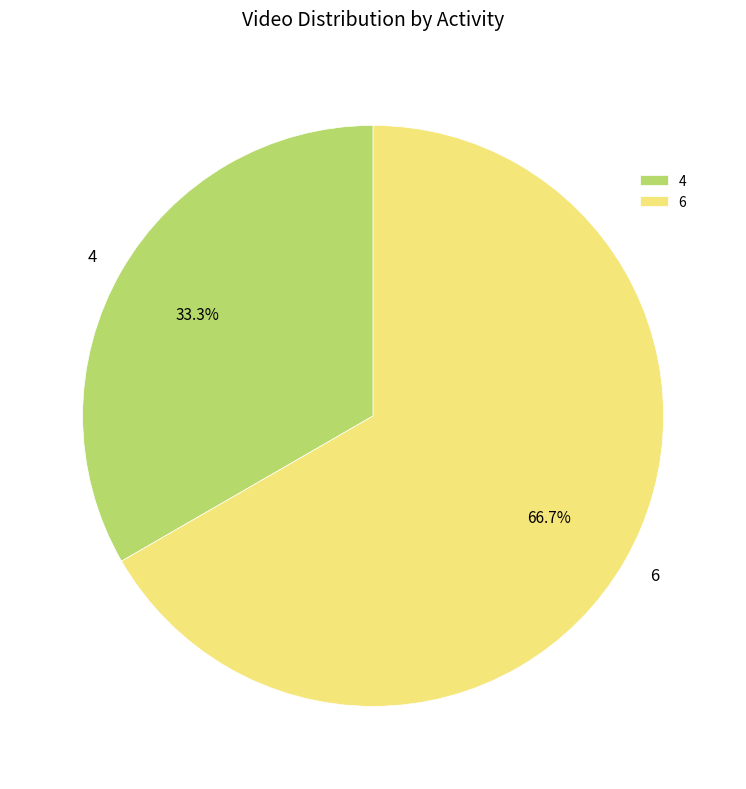

How much of the chart is everything except 4?

66.7%